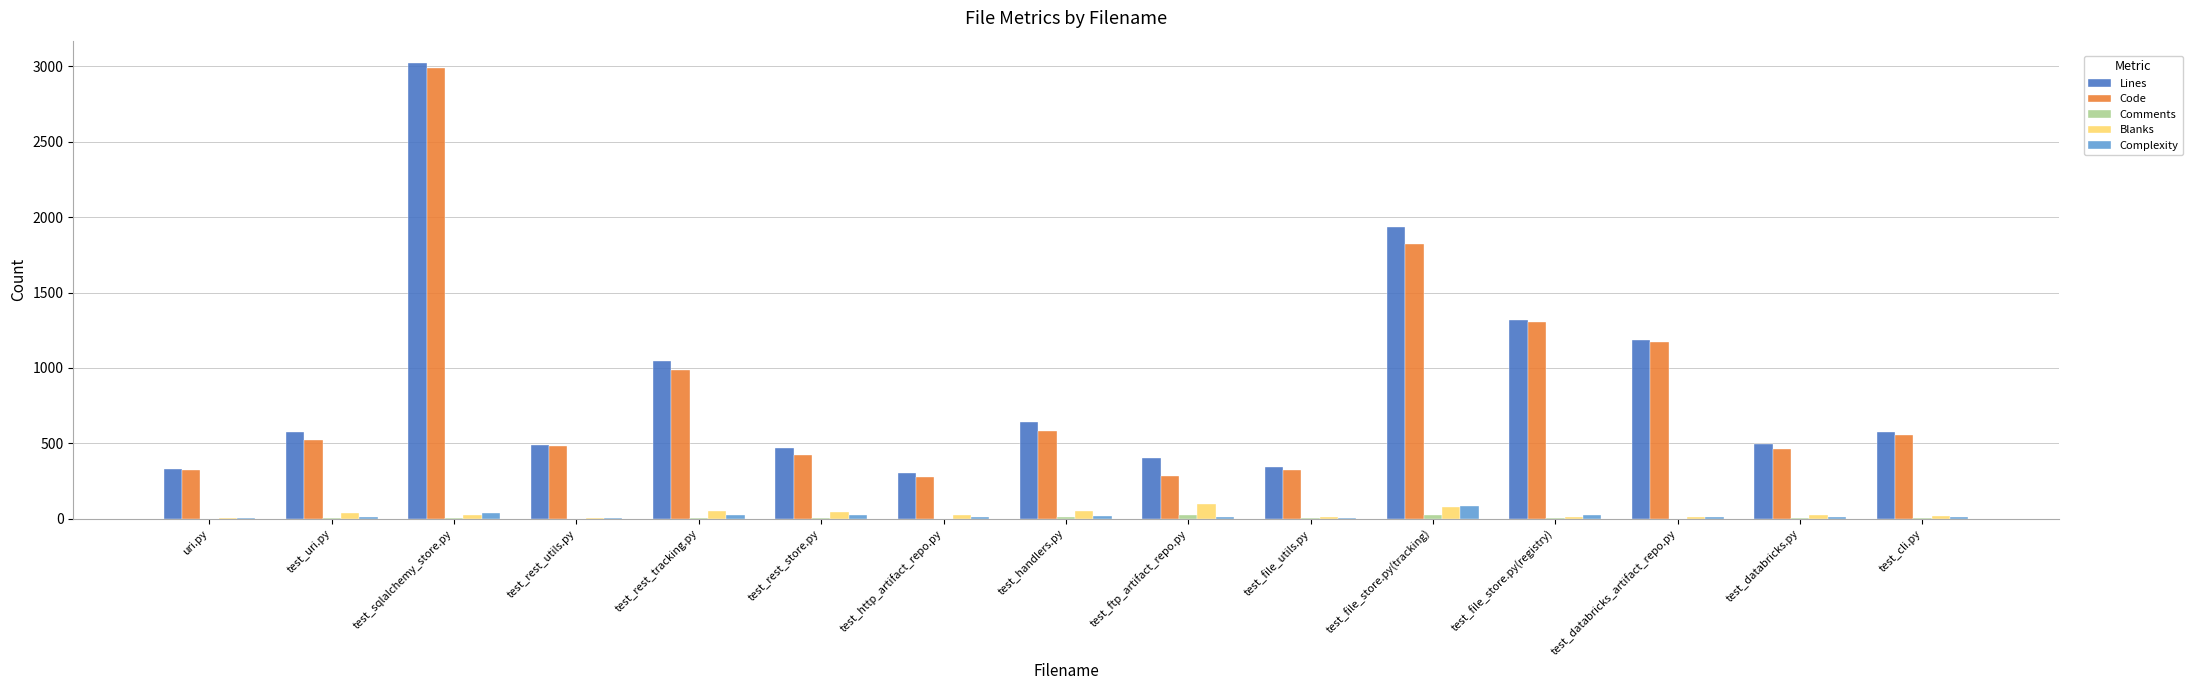

What is the greatest value displayed?

3020